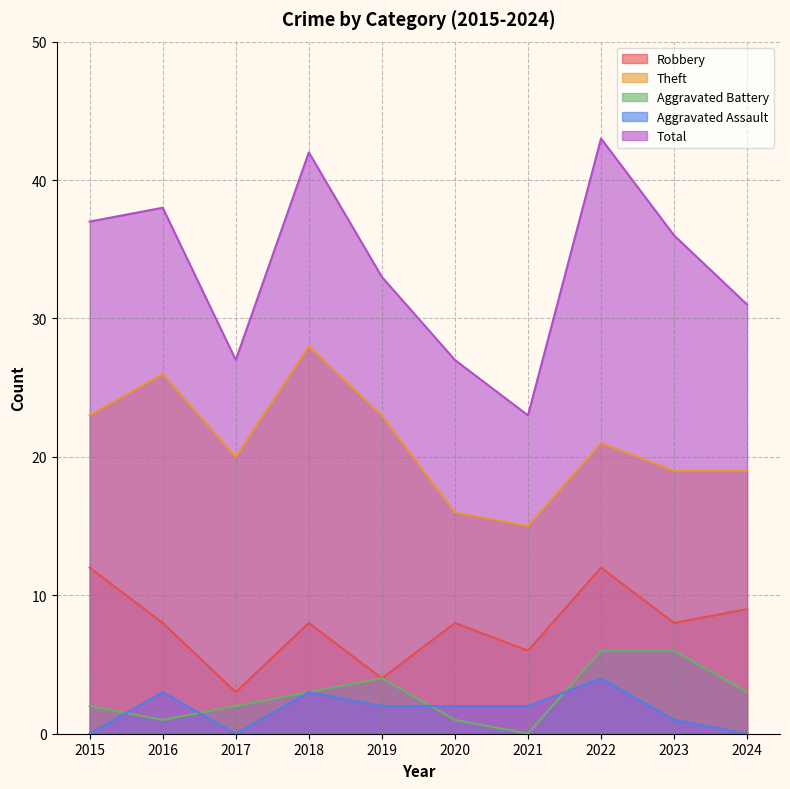

At how many categories does at least one series exceed 2?

10